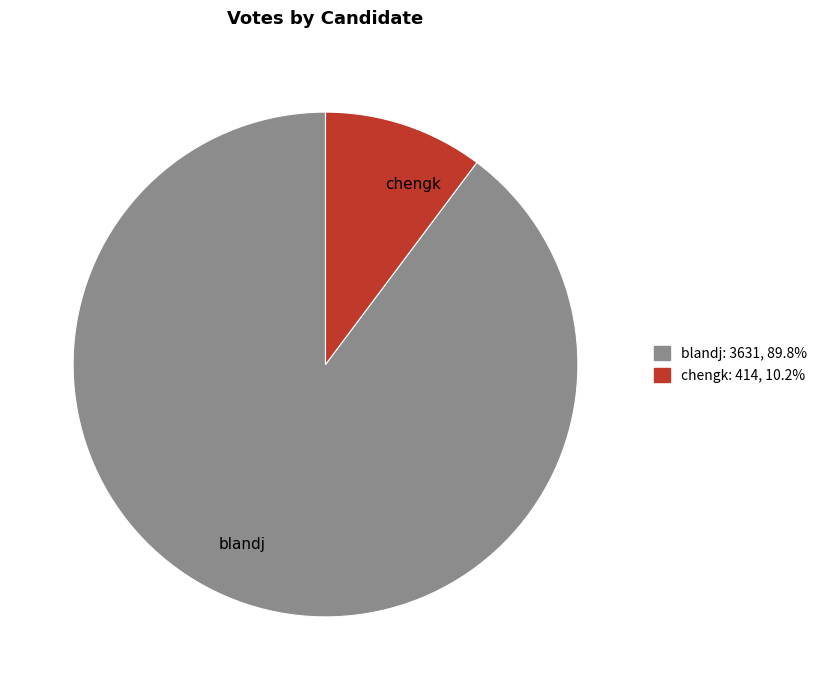

What is the majority slice?

blandj